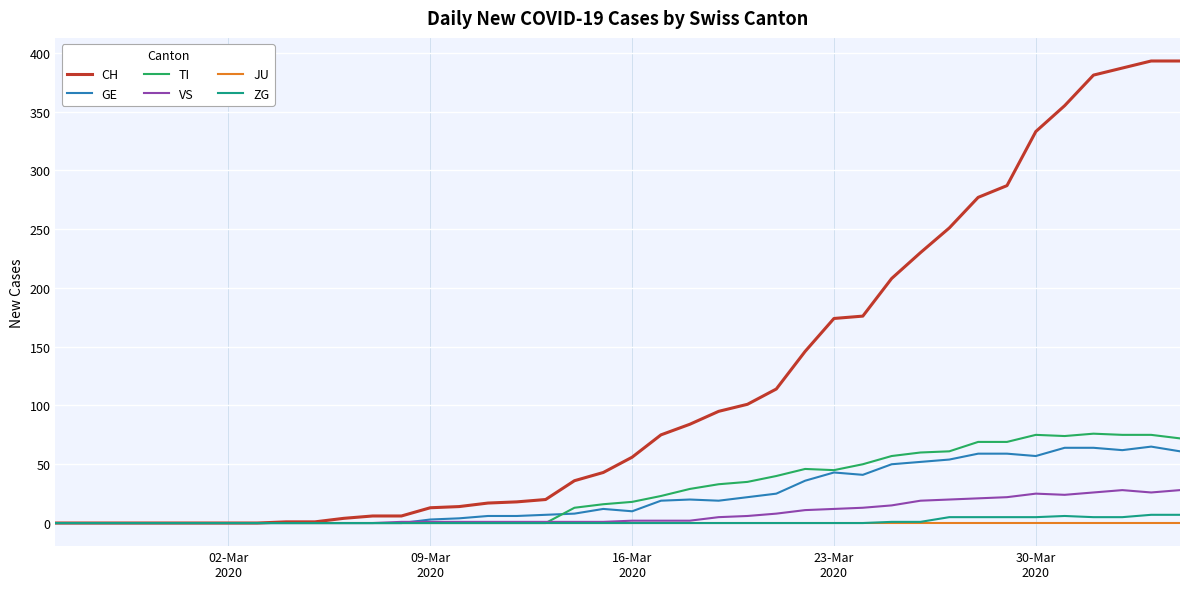

What is the greatest value displayed?

393